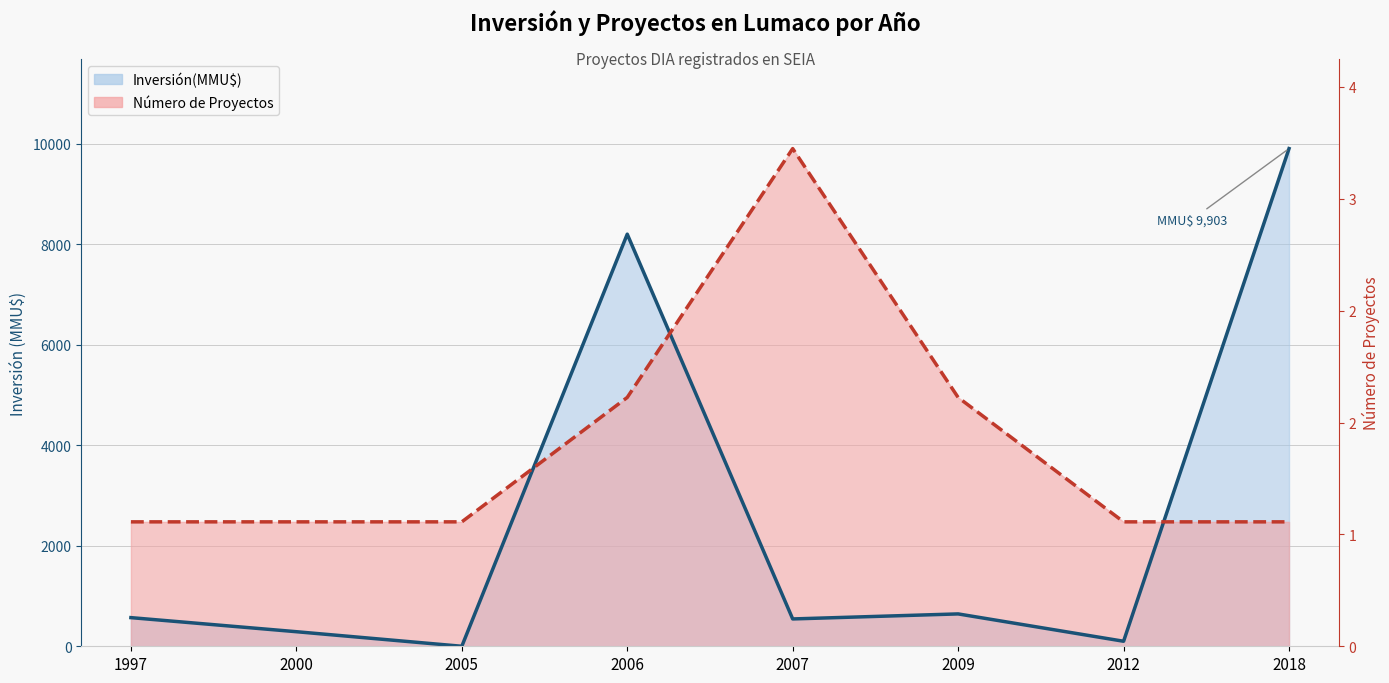

What are all the series names shown in the legend?

Inversión(MMU$), Número de Proyectos